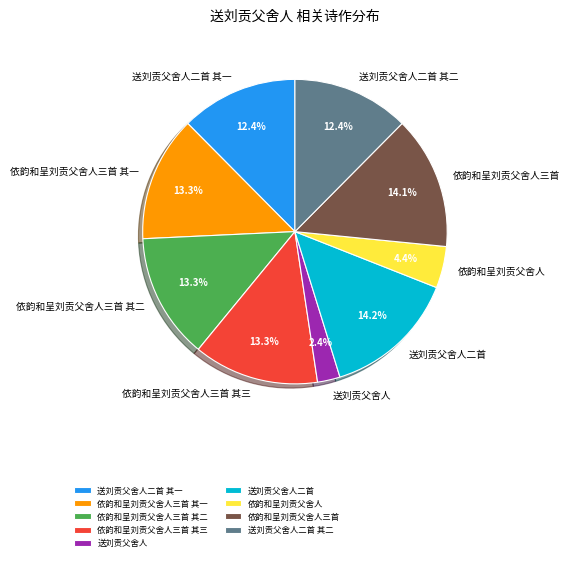

How much of the chart is everything except 送刘贡父舍人二首 其一?

87.6%